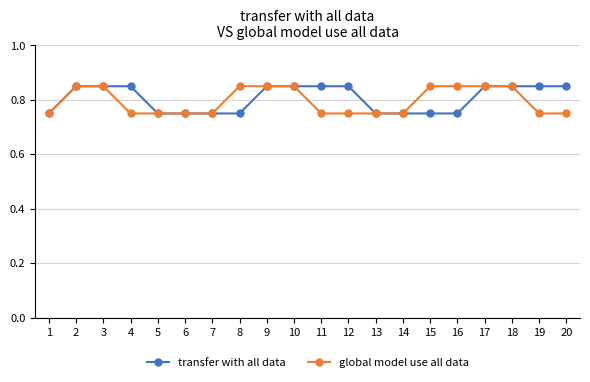

What is the difference between the second highest and second lowest values in the transfer with all data series?

0.1